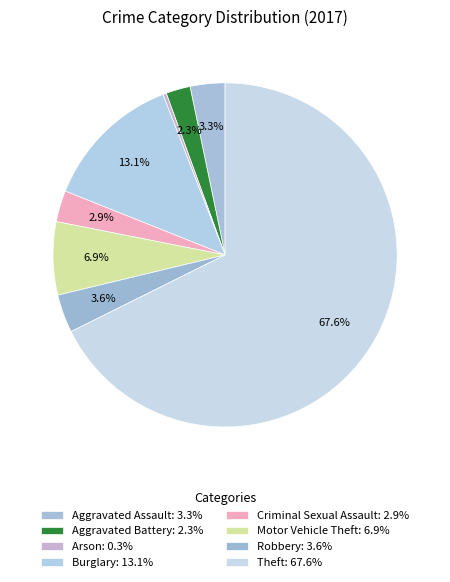

How many slices are in this pie chart?

8